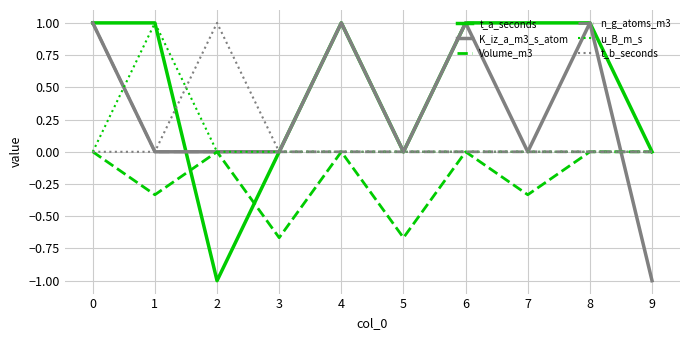

What is the difference between the highest and lowest values at 0?

1.0